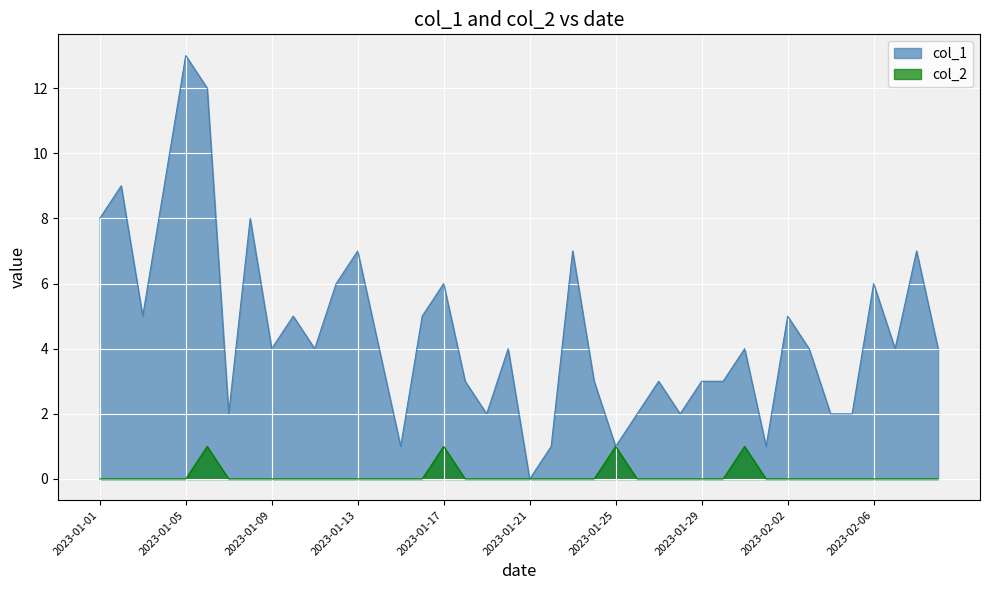

True or false: col_1 and col_2 intersect in this chart.

False